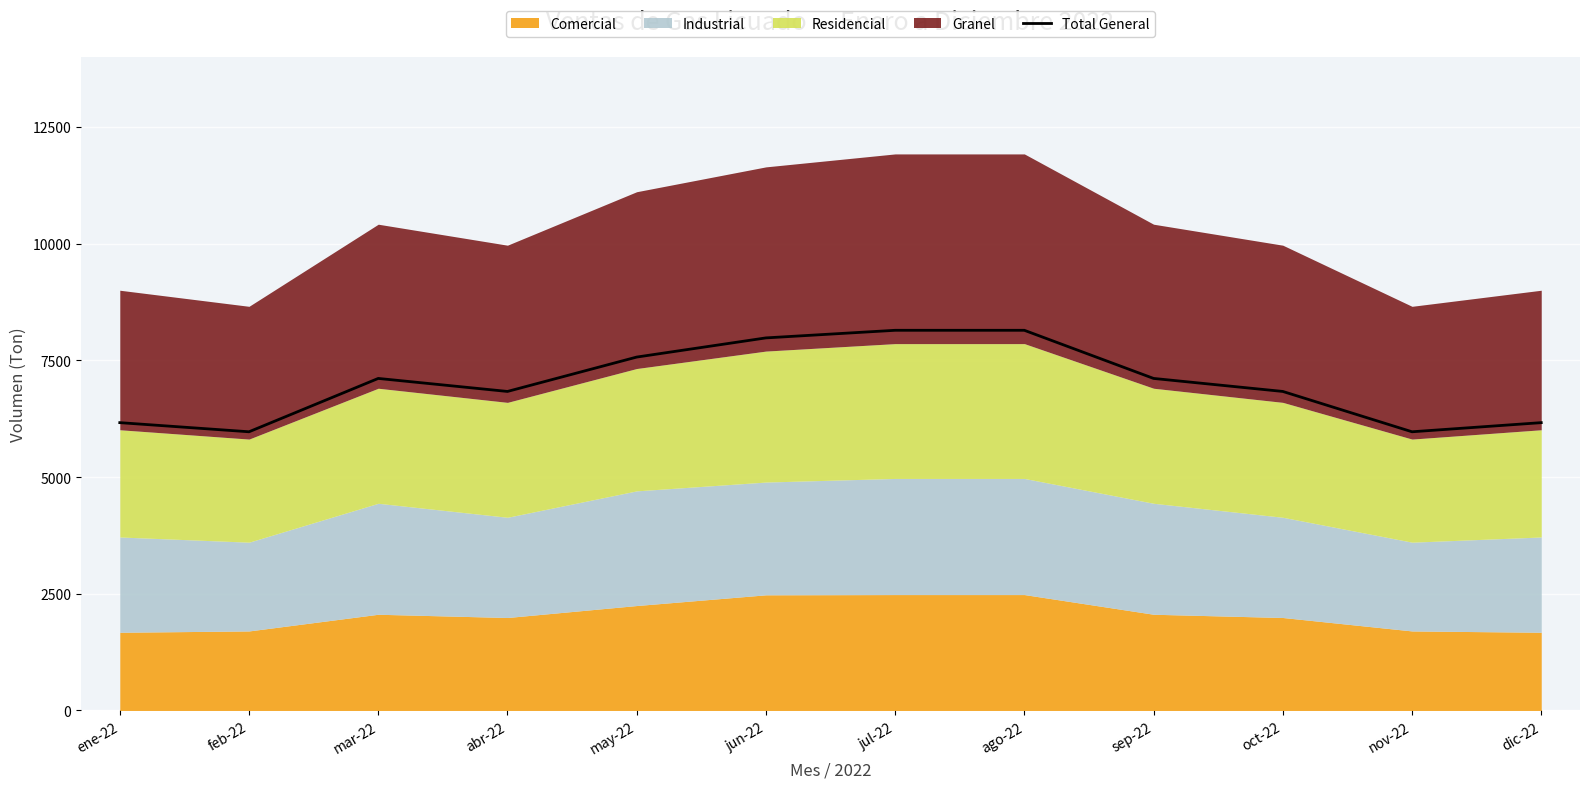

Reading right to left, transcribe all the data shown in this chart.

dic-22=6164.3	nov-22=5968.8	oct-22=6832.5	sep-22=7111.3	ago-22=8142.2	jul-22=8142.2	jun-22=7979.3	may-22=7568.7	abr-22=6832.5	mar-22=7111.3	feb-22=5968.8	ene-22=6164.3